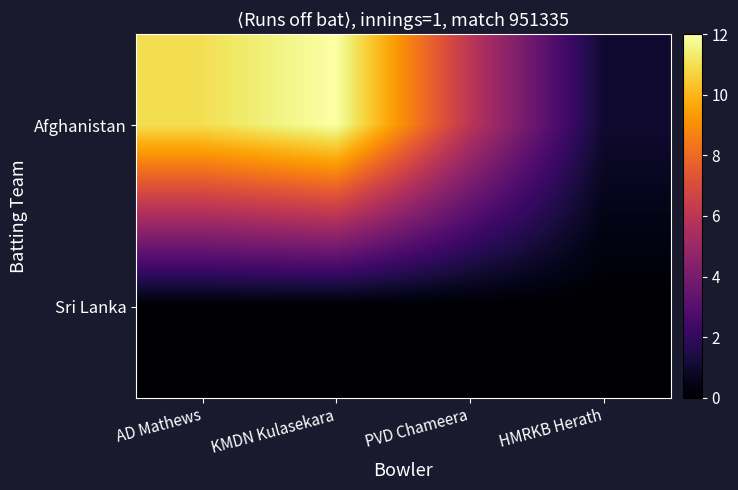

How many data points does each series have?

4